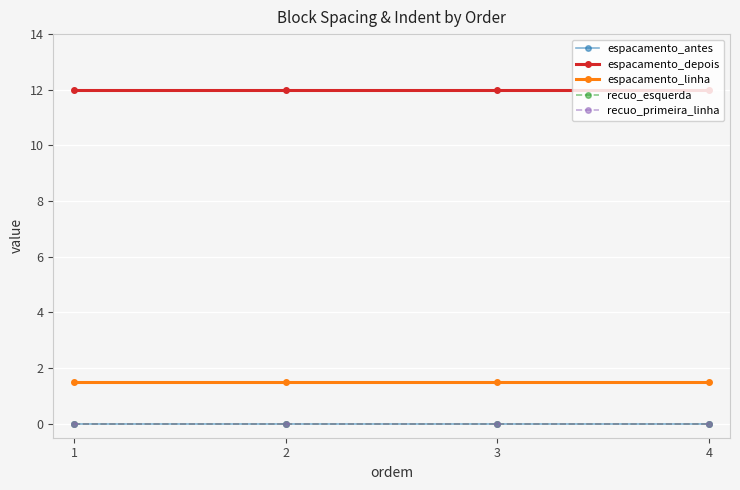

Between 1 and 4, which is larger?

1